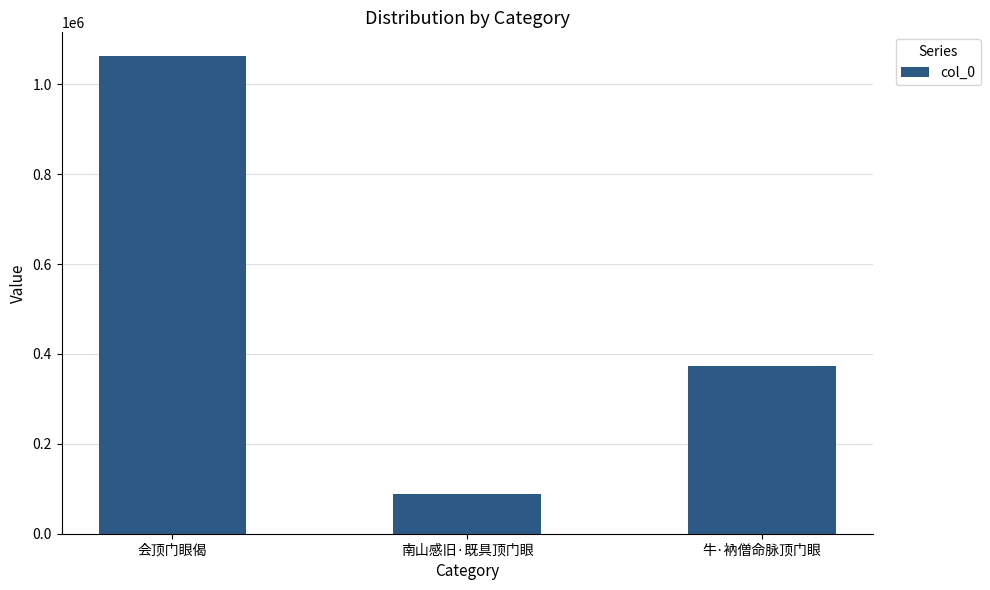

What is the change in value from 南山感旧·既具顶门眼 to 牛·衲僧命脉顶门眼?

+286256